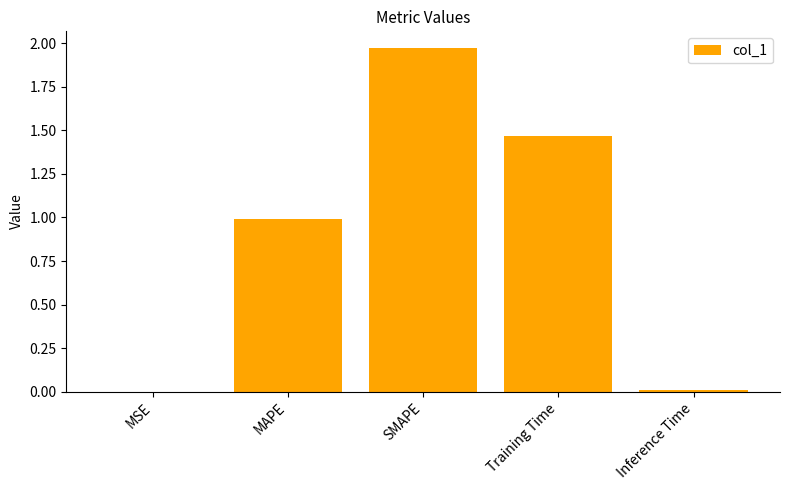

What is the sum of all values?

4.4